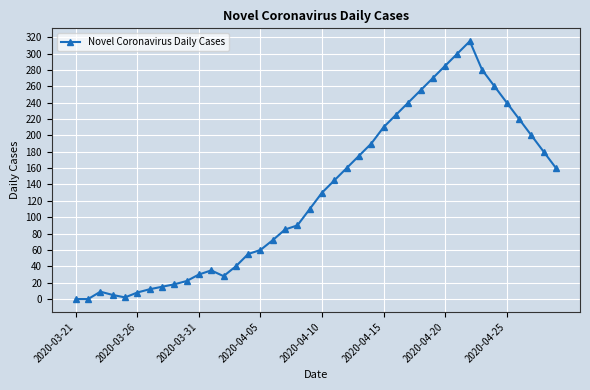

What is the greatest value displayed?

315